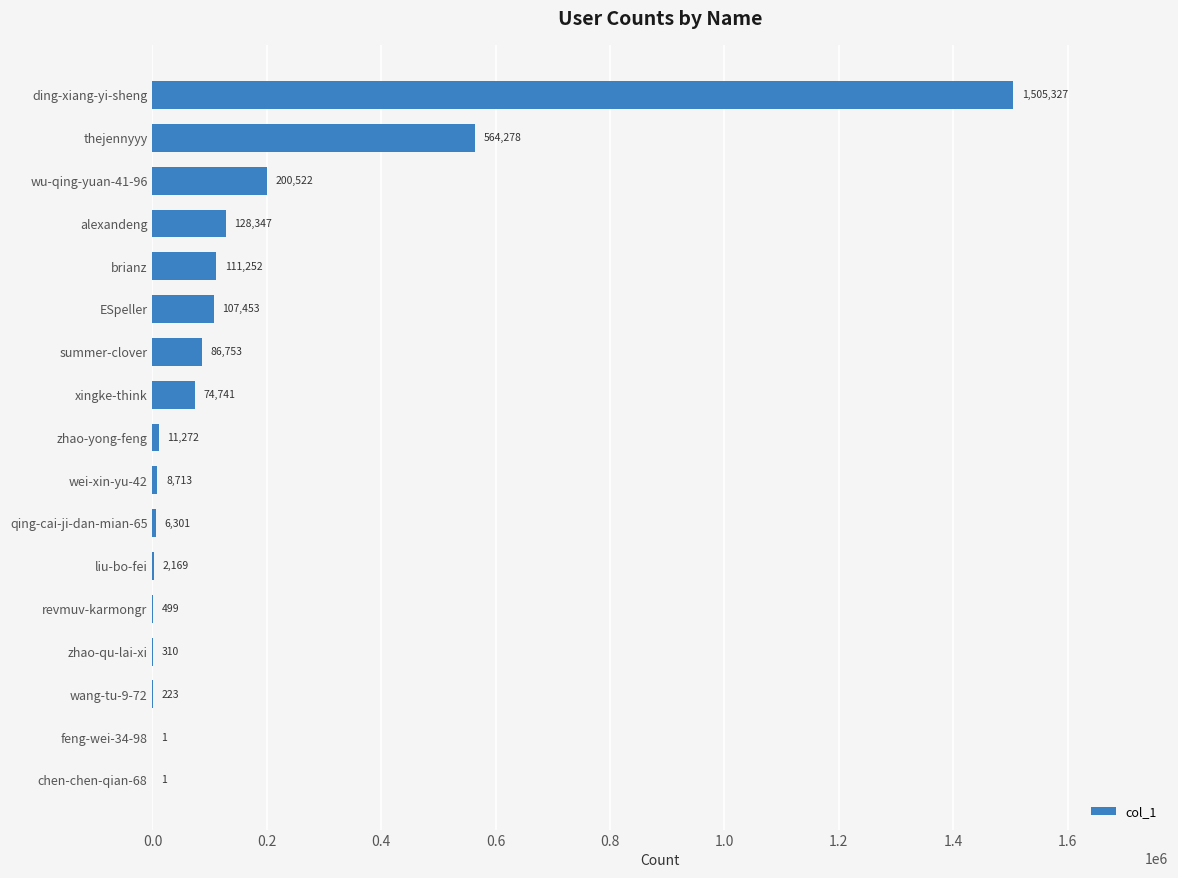

What value does the data have at zhao-yong-feng?

11272